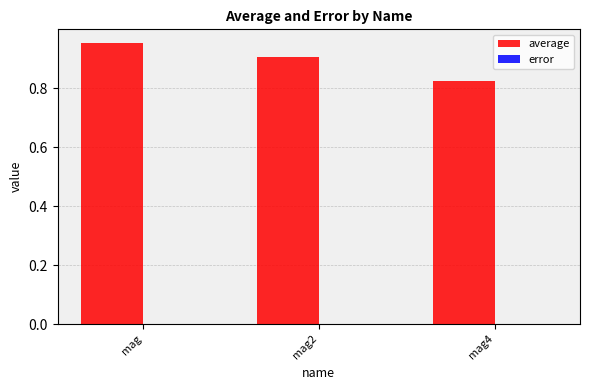

Which series has the largest total across all categories?

average